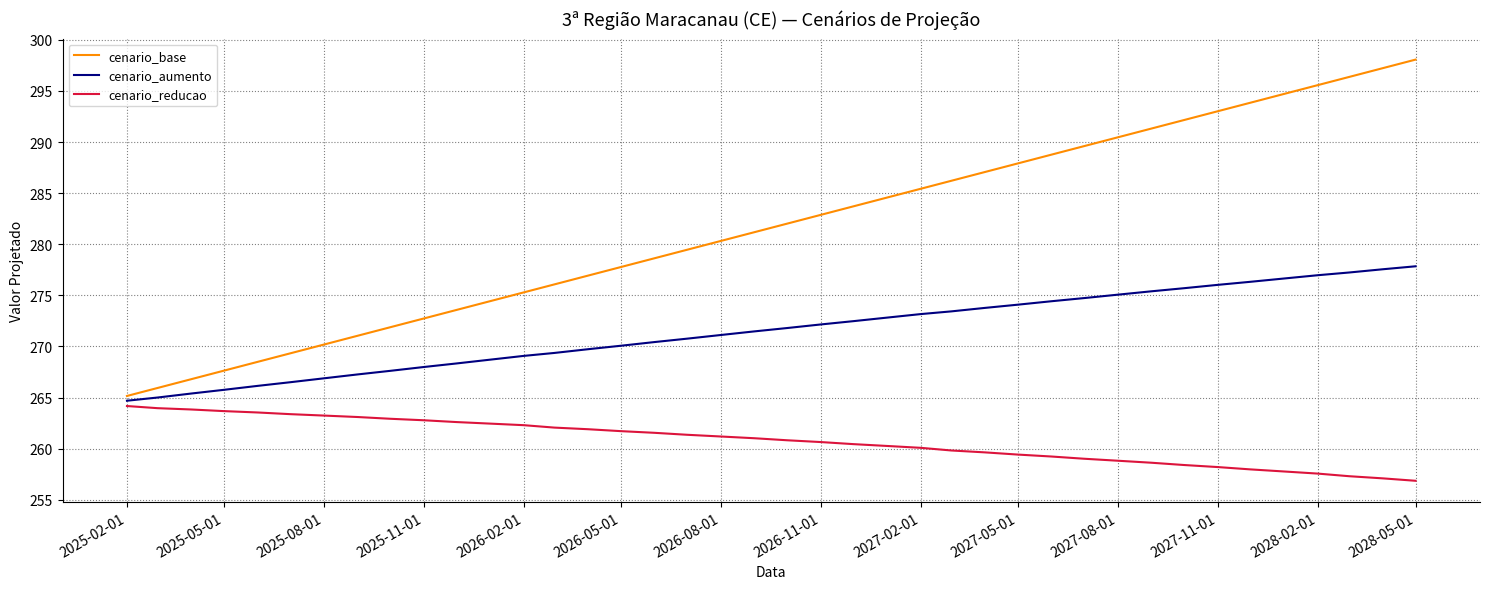

What is the difference between the maximum and minimum values in the cenario_aumento series?

13.2